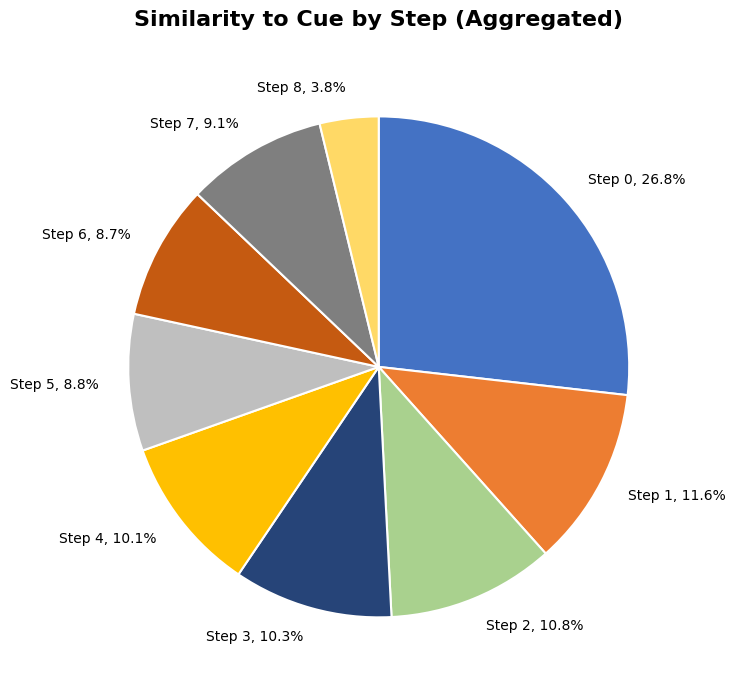

Count the number of slices in the pie.

9